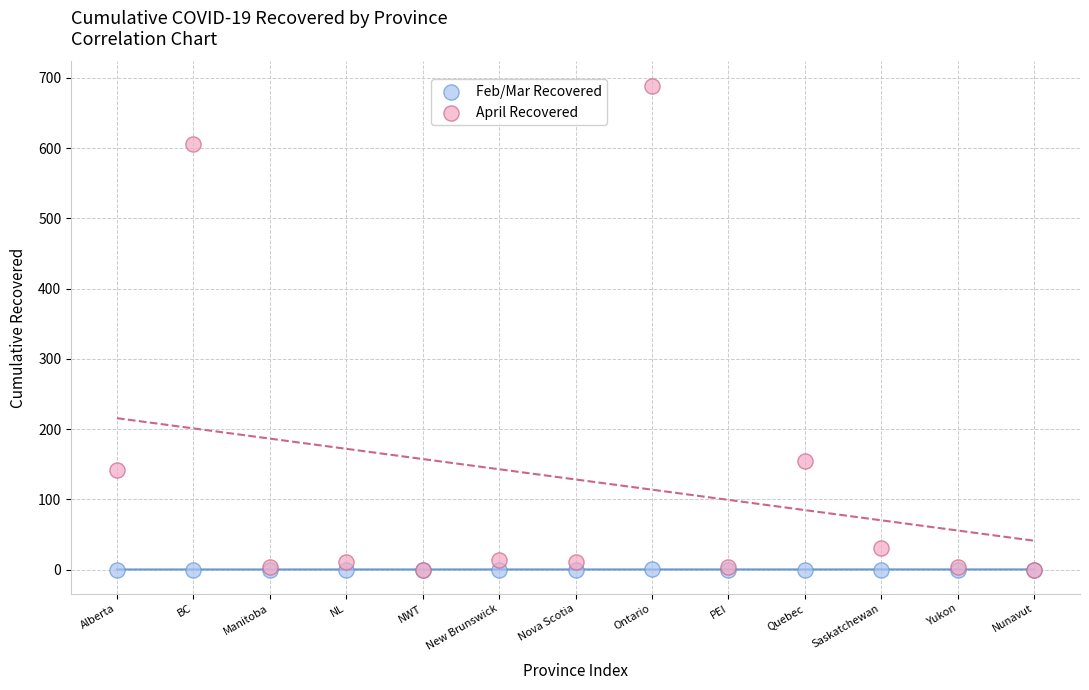

Across all series, what Y value is closest to 344?

155